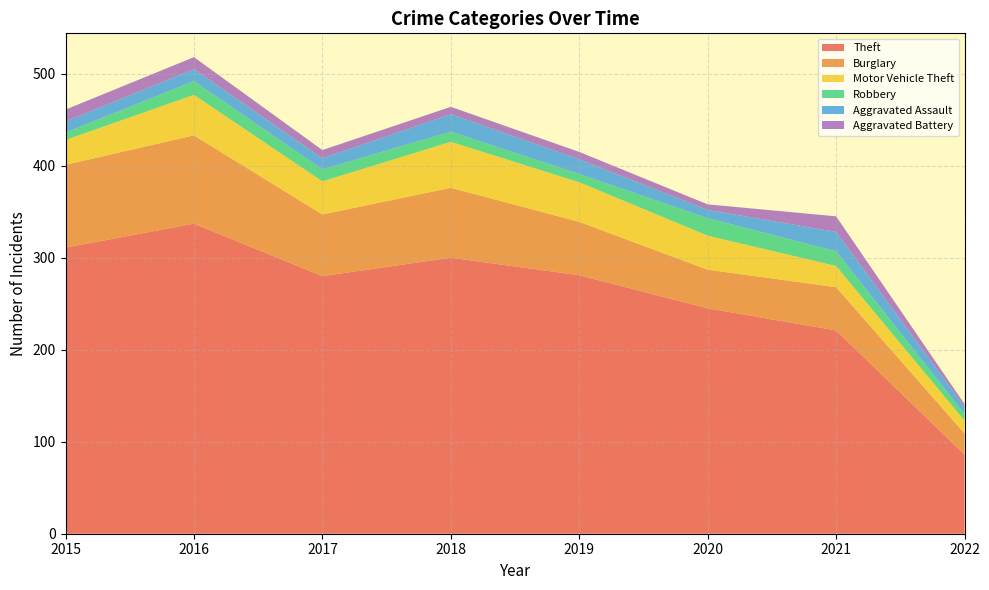

Reading left to right, list all the values displayed in this chart.

Theft: 311	337	280	300	281	245	221	86
Burglary: 90	96	67	76	58	42	47	23
Motor Vehicle Theft: 27	44	36	50	43	37	23	14
Robbery: 8	15	13	11	9	19	16	7
Aggravated Assault: 12	13	12	19	16	9	21	8
Aggravated Battery: 13	13	9	8	8	6	17	3